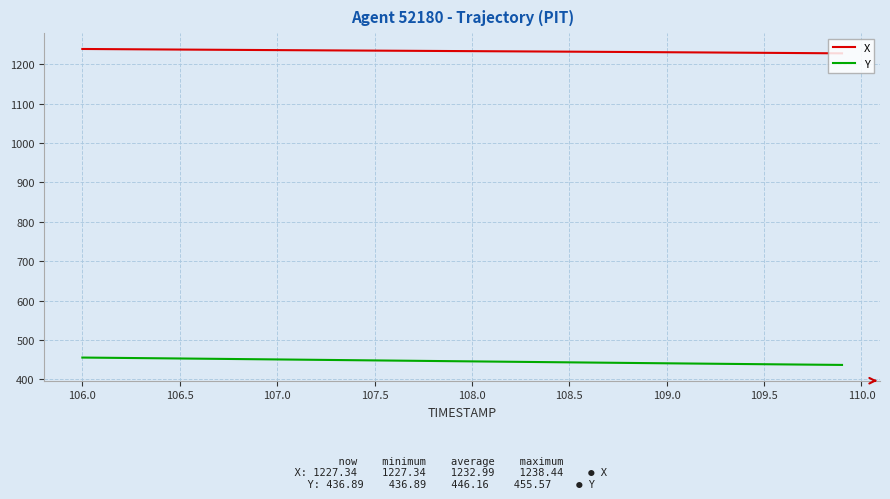

Rank the series by their average value, from lowest to highest.

Y, X